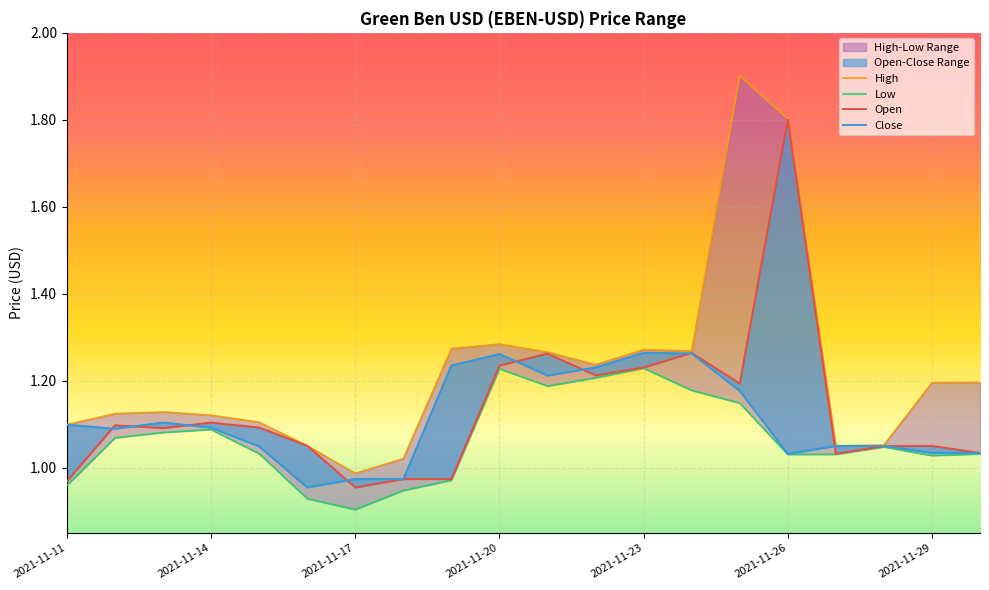

List the labels in order of Open value, largest first.

2021-11-26, 2021-11-24, 2021-11-21, 2021-11-20, 2021-11-23, 2021-11-22, 2021-11-25, 2021-11-14, 2021-11-12, 2021-11-15, 2021-11-13, 2021-11-16, 2021-11-29, 2021-11-28, 2021-11-30, 2021-11-27, 2021-11-18, 2021-11-19, 2021-11-11, 2021-11-17